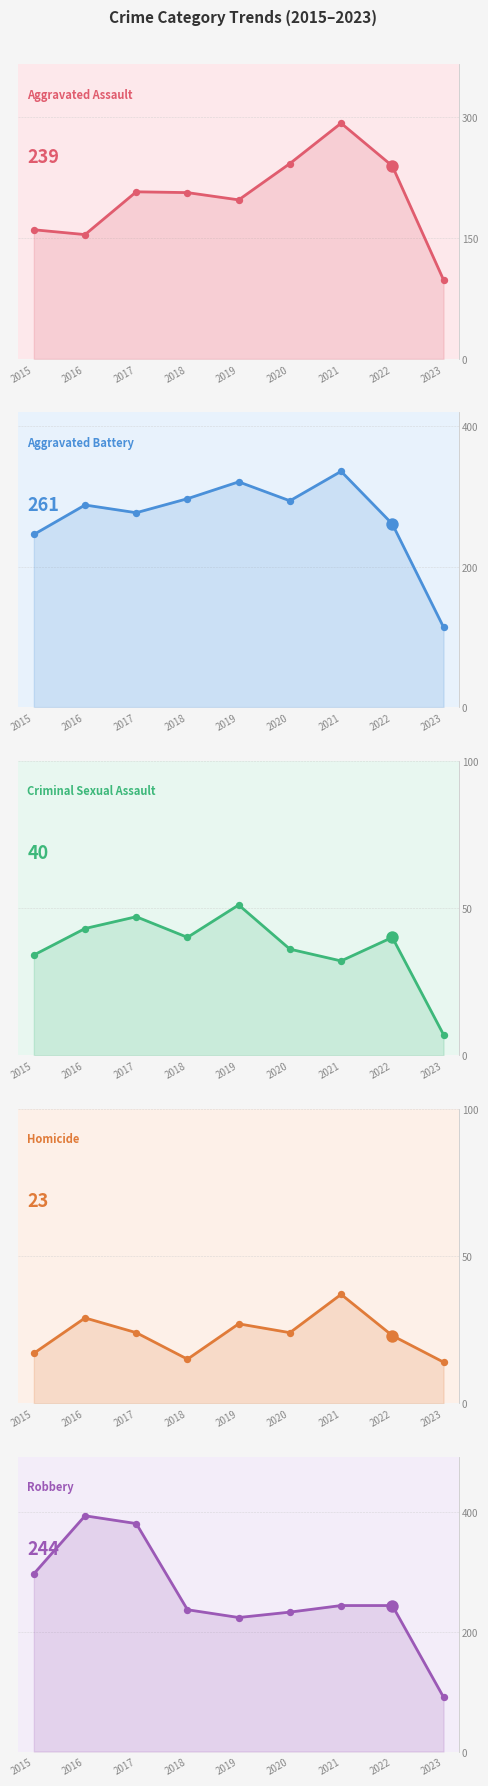

At which category is the sum across all series the highest?

2021